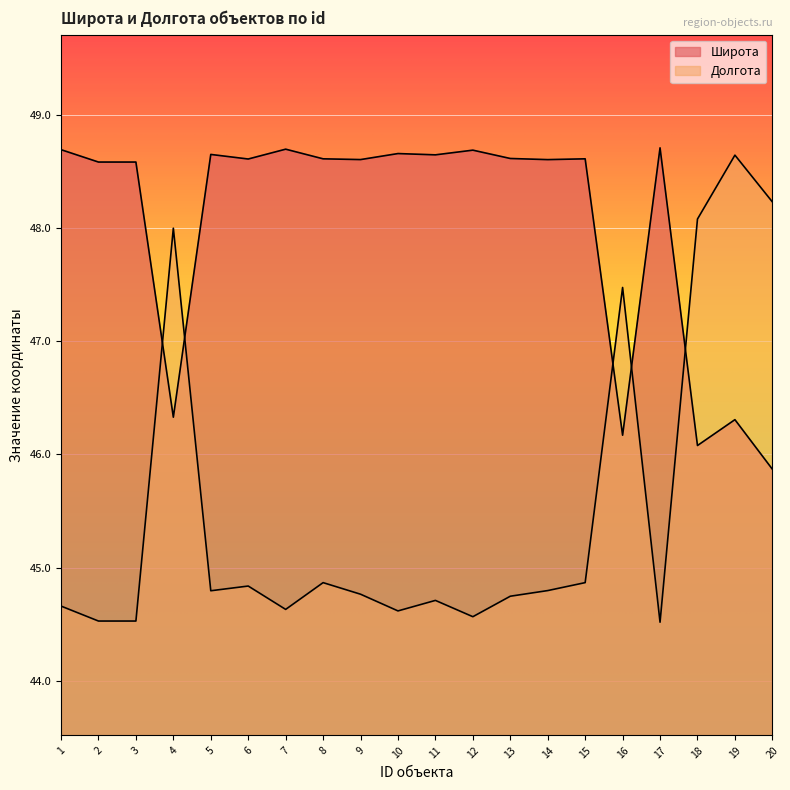

What is the difference between the maximum and minimum values in the Долгота series?

4.1